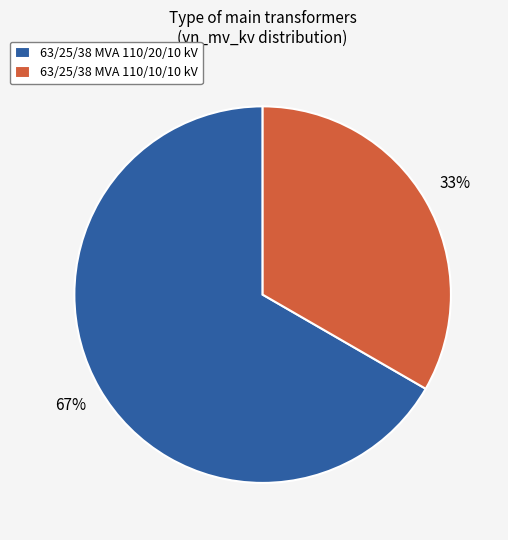

Combined, do 63/25/38 MVA 110/10/10 kV and 63/25/38 MVA 110/20/10 kV account for over 50%?

Yes